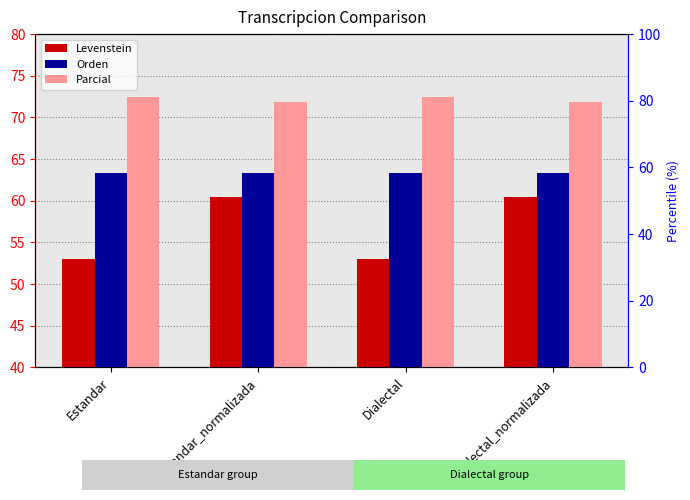

Is it true that Orden equals 101.8 at Dialectal?

False